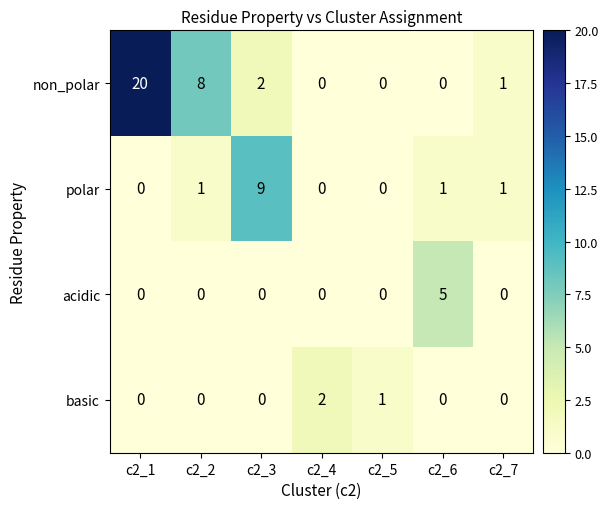

How many values in non_polar are above zero?

4